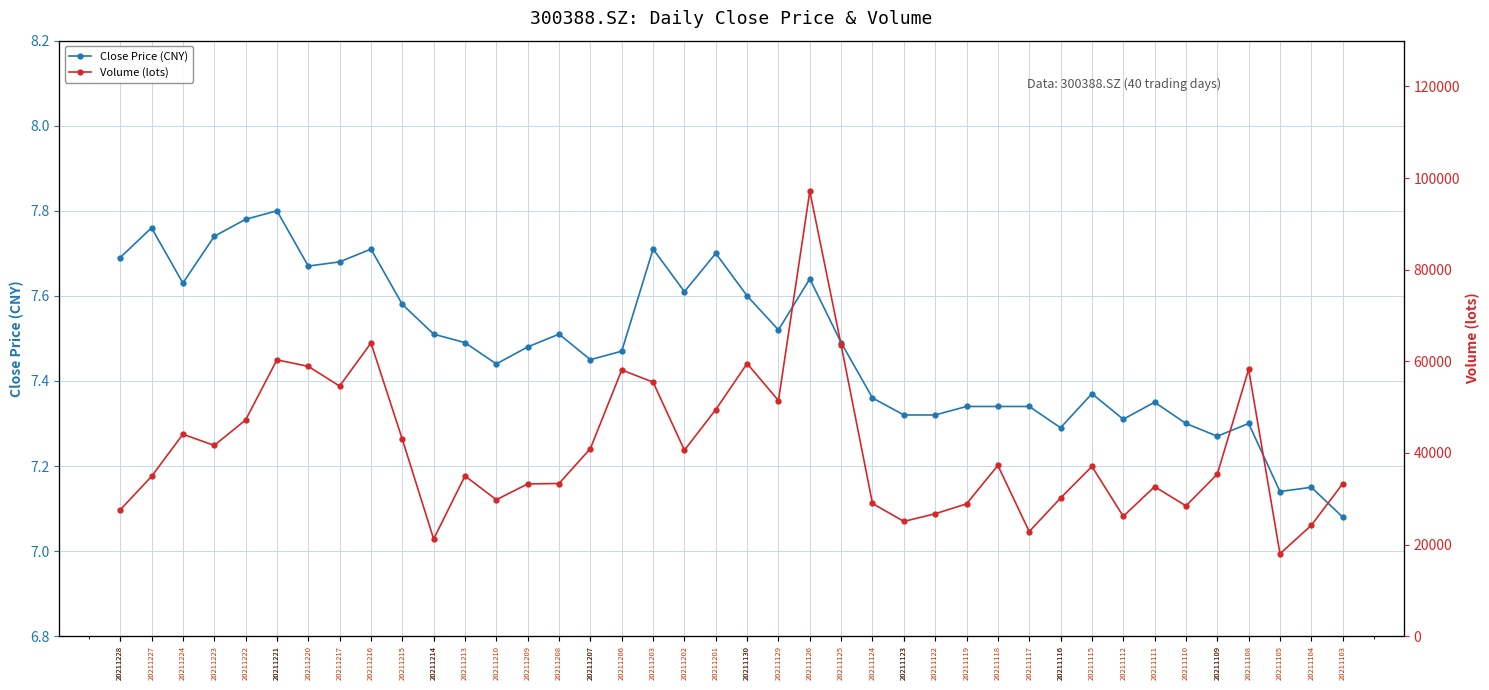

Rank the series at 20211224 from highest to lowest value.

Volume (lots), Close Price (CNY)